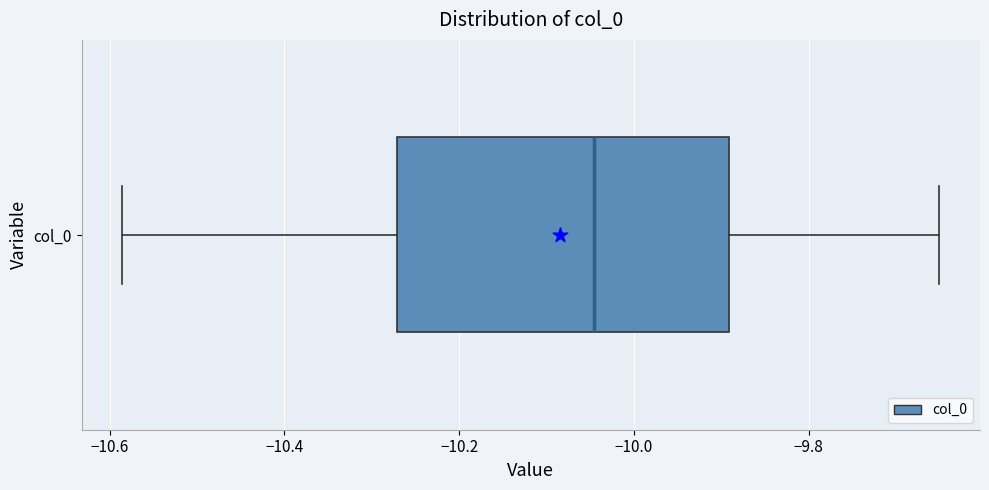

Transcribe this box plot: give where the median line is, the range the box spans, and where the two whiskers end, as read against the x-axis. The values are not printed on the chart, so give them approximately, as read against the axis.

median -10.04, box -10.28 to -9.90, whiskers -10.58 to -9.66